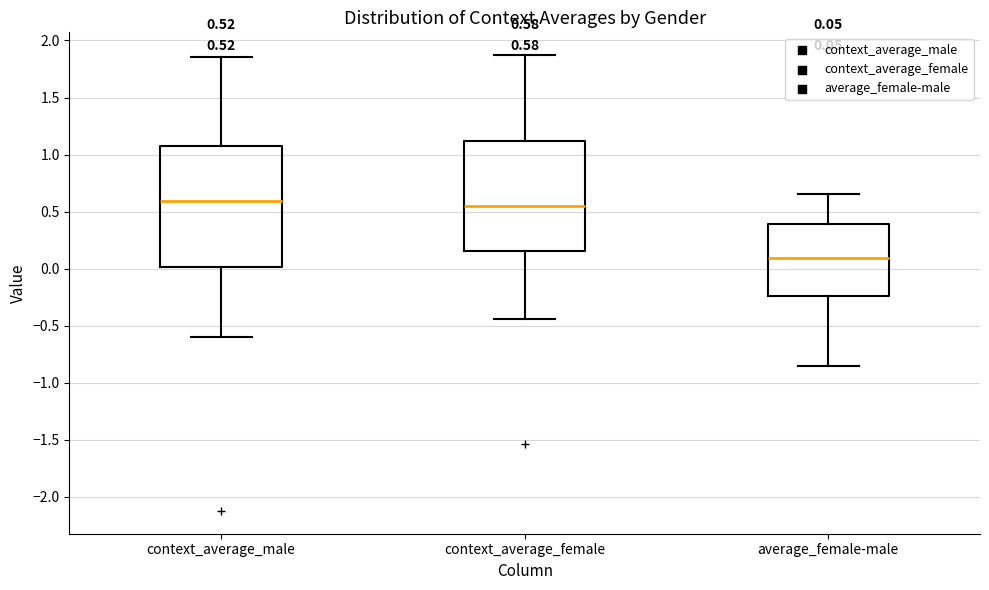

Comparing the boxes themselves (not the whiskers), which one is the tallest?

context_average_male